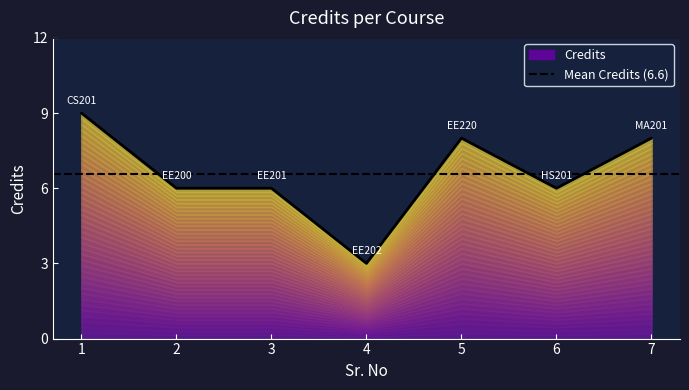

Count the number of categories in the chart.

7